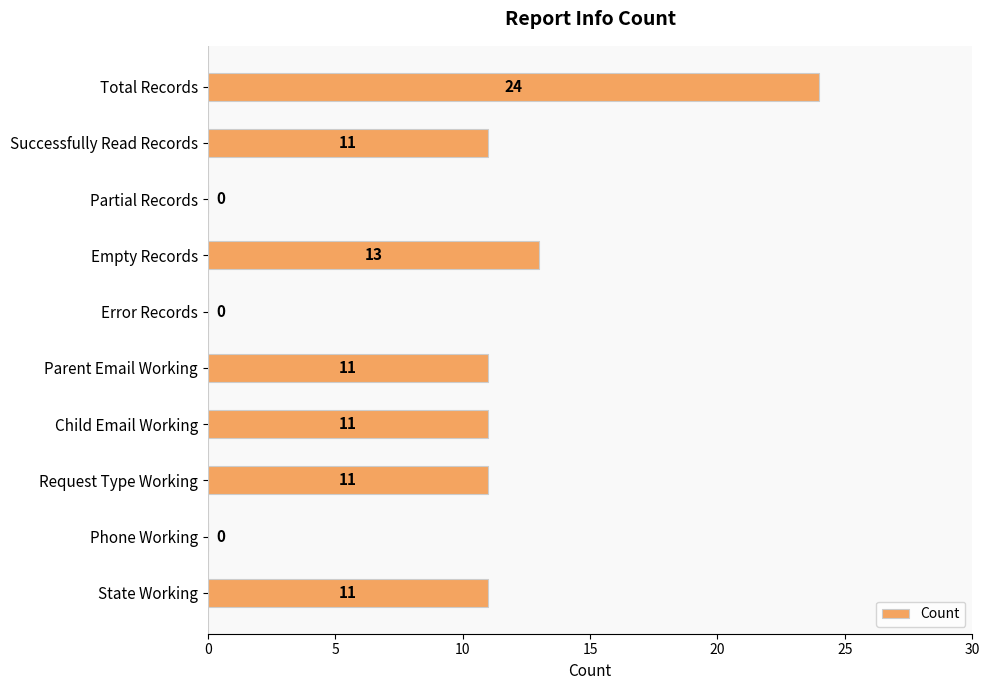

What is the sum of all values?

92